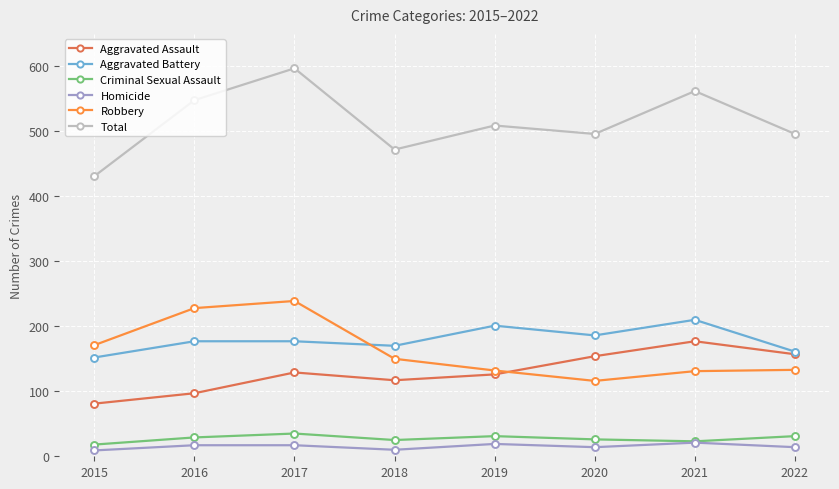

Does the chart have visible grid lines?

Yes